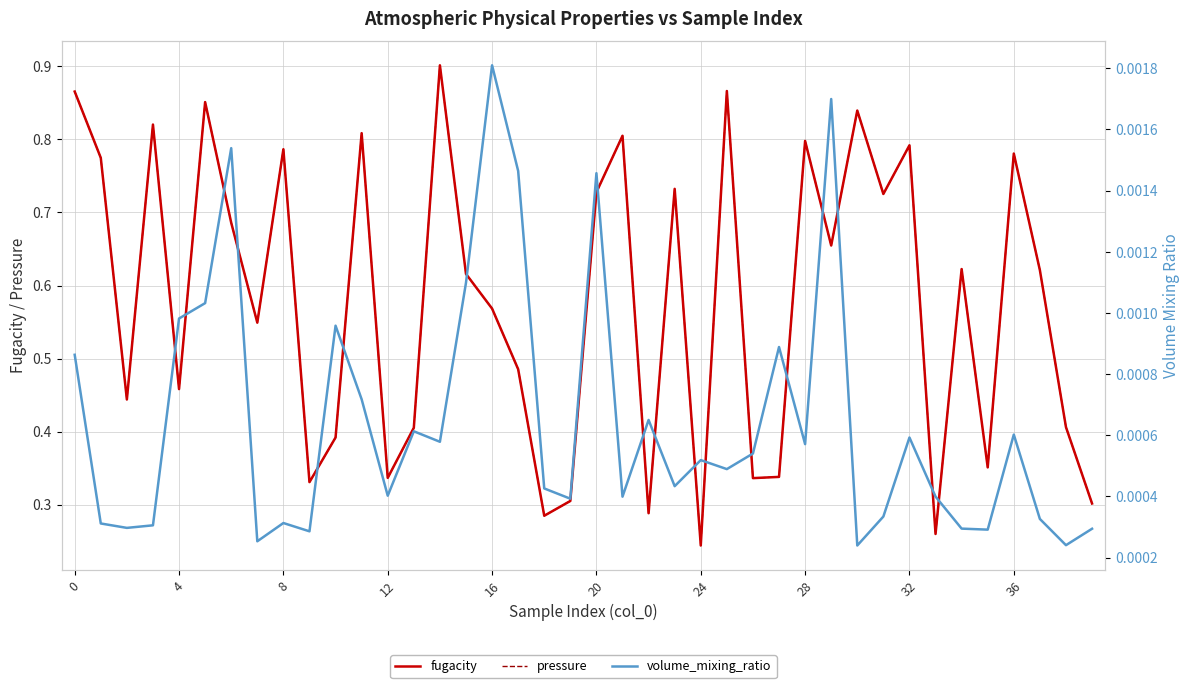

Rank the series by their maximum value, from lowest to highest.

volume_mixing_ratio, pressure, fugacity